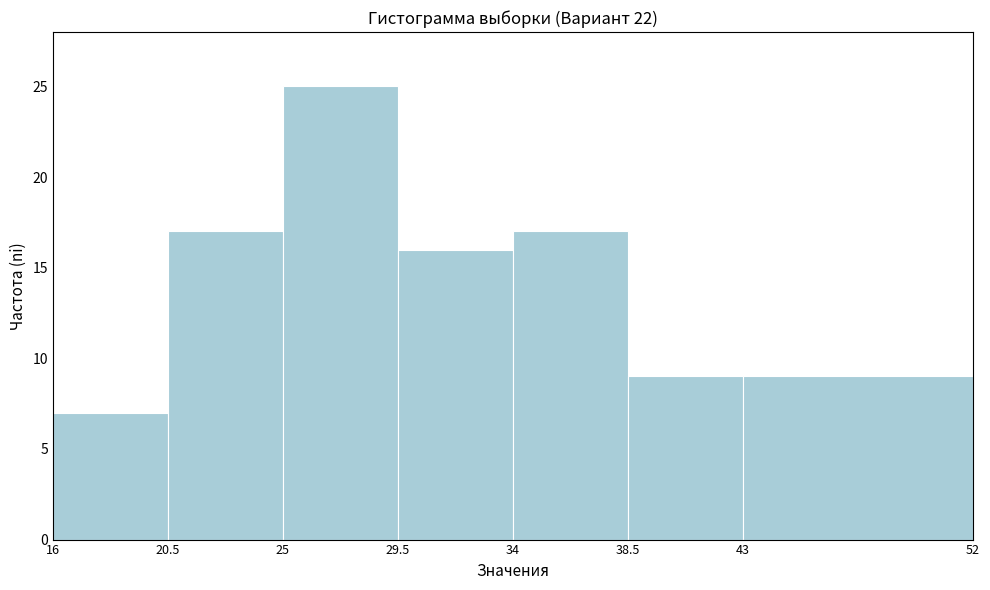

How tall is the bar that spans 25 to 29.5 on the x-axis? The values are not printed on the chart, so give them approximately, as read against the axis.

25